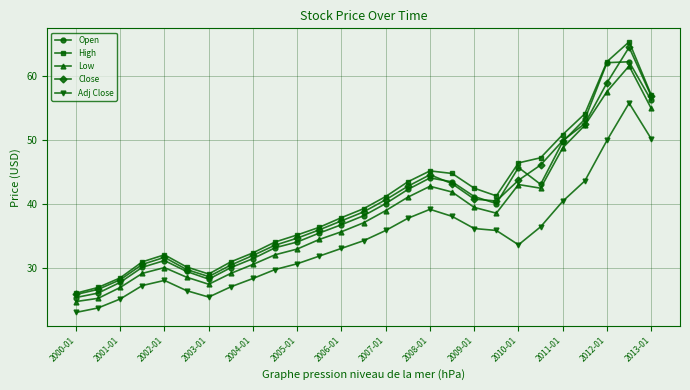

What is the minimum value for High?

26.1